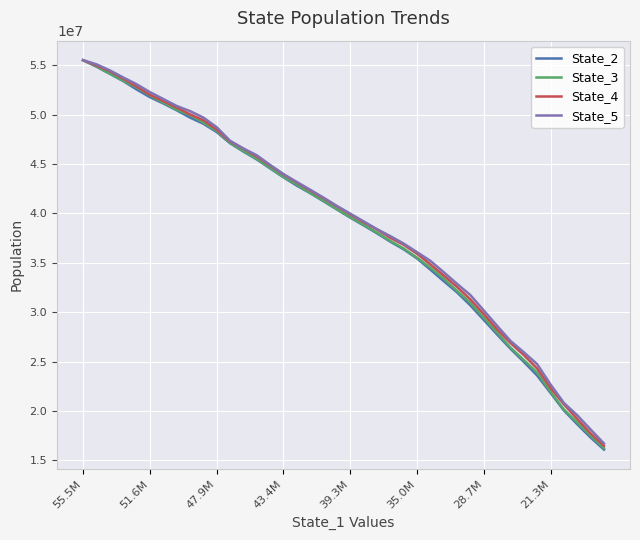

What is the lowest value of the State_3 series?

16243756.4